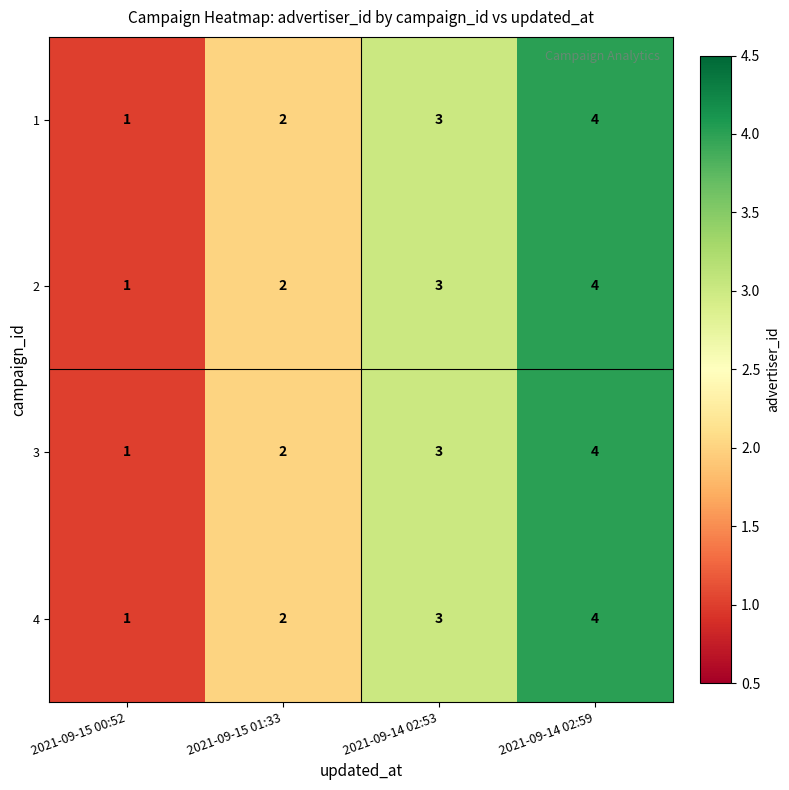

What is the sum of the 1 values at 2021-09-15 01:33 and 2021-09-14 02:53?

5